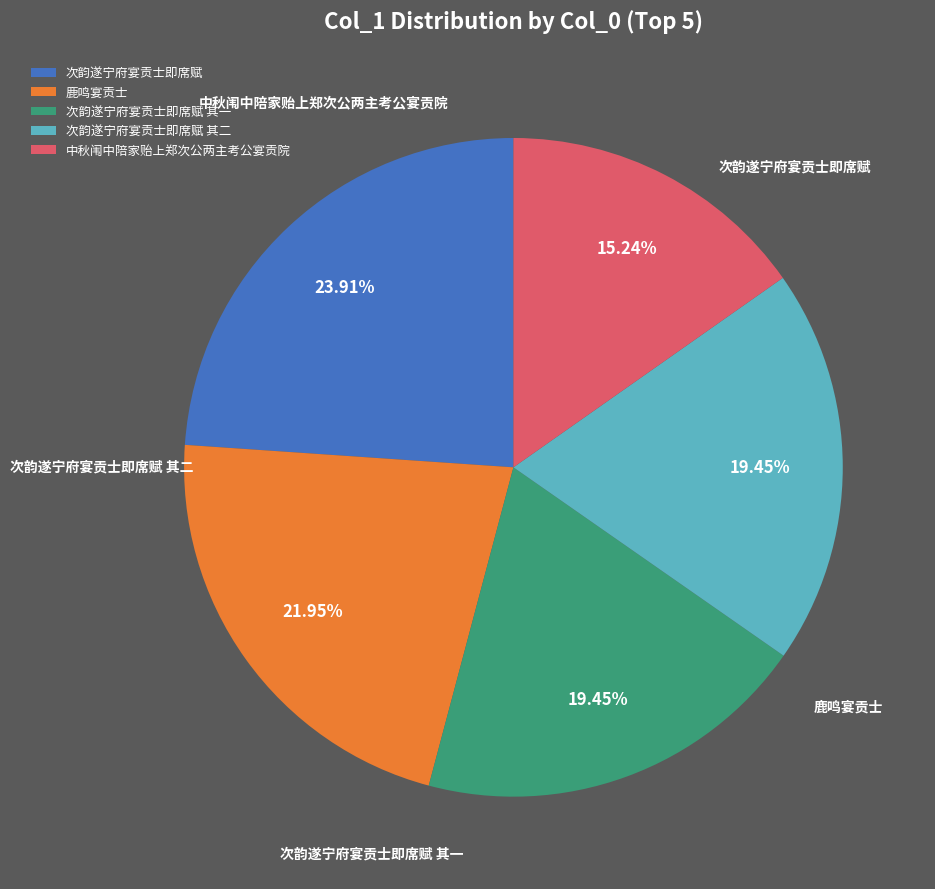

Does 次韵遂宁府宴贡士即席赋 account for over 50% of the chart?

No